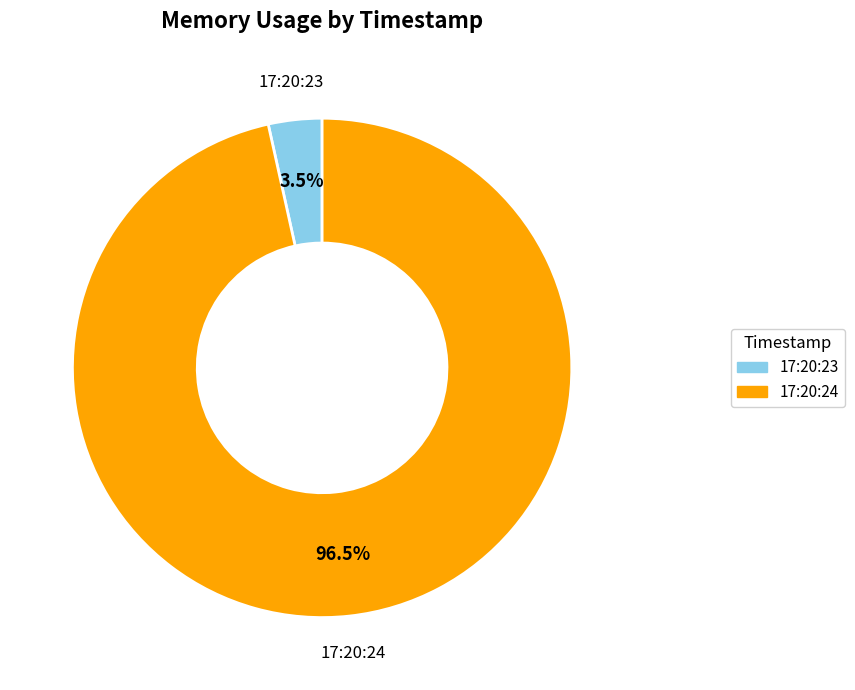

Is there any slice that represents more than half of the pie?

Yes